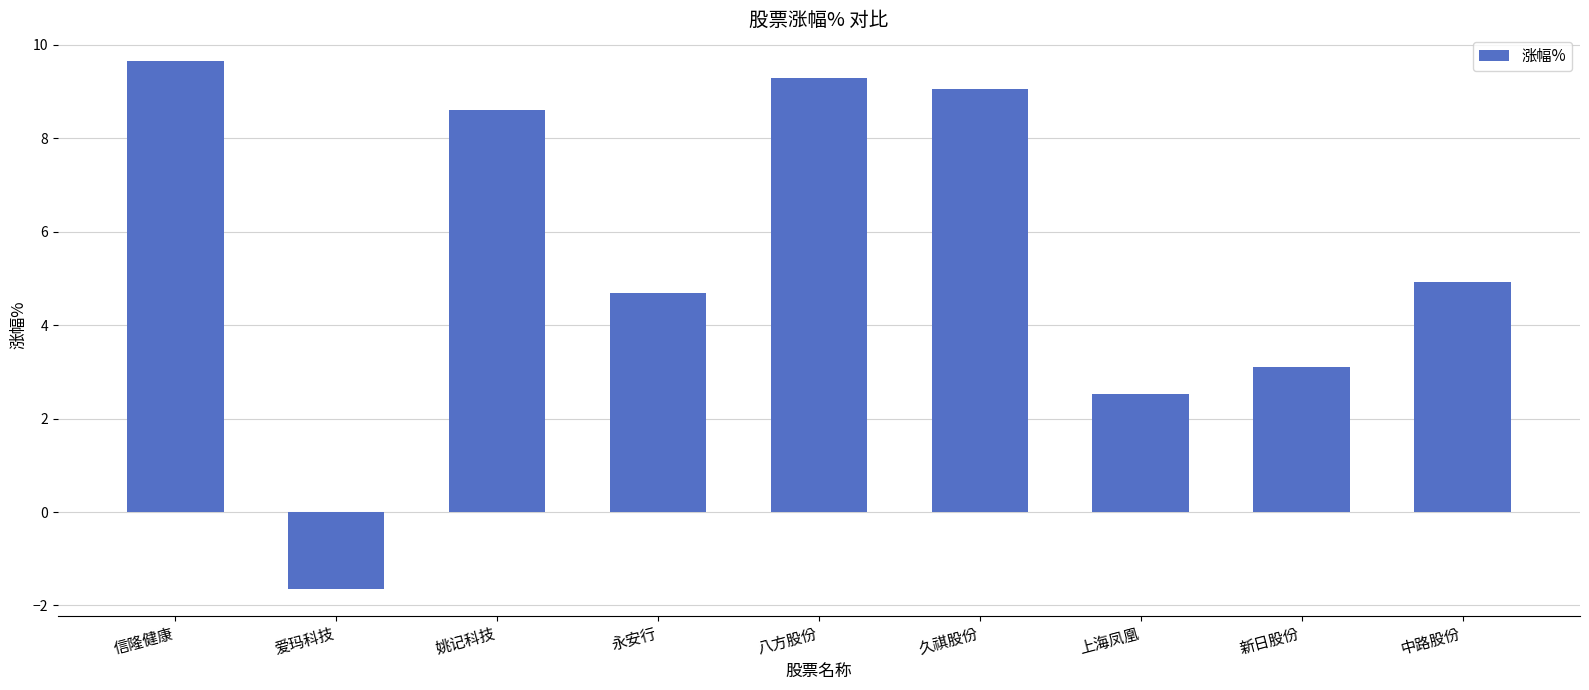

What is the difference between the maximum and minimum values?

11.3